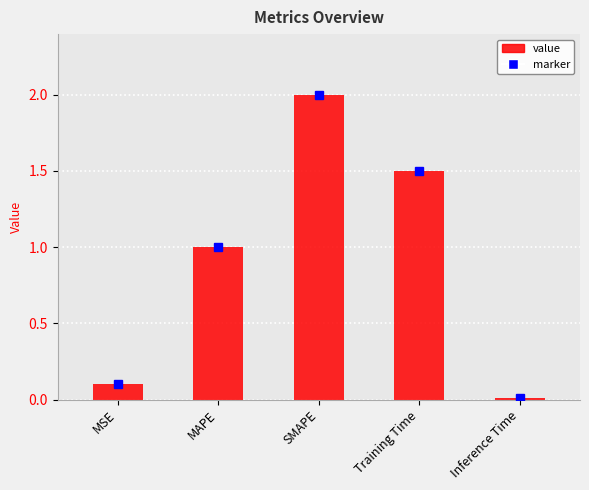

What is the change in value from MSE to Training Time?

+1.4